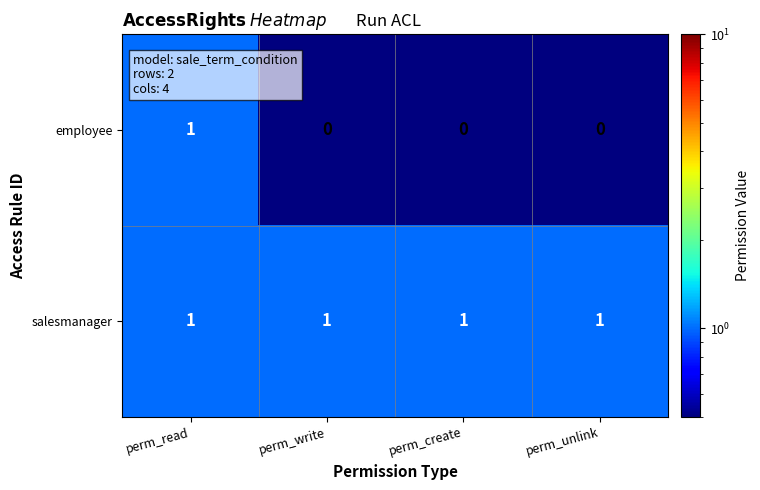

Rank the series at perm_write from highest to lowest value.

salesmanager, employee